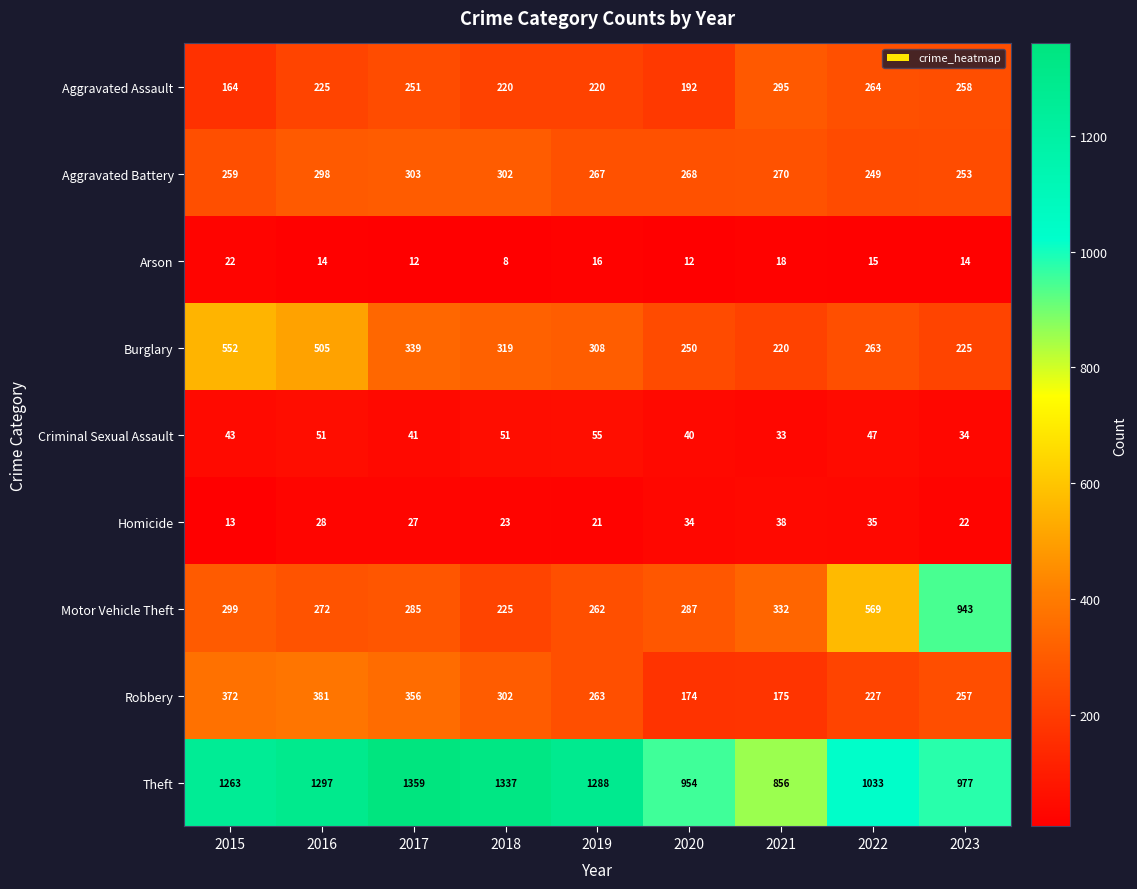

List the labels in order of Robbery value, largest first.

2016, 2015, 2017, 2018, 2019, 2023, 2022, 2021, 2020